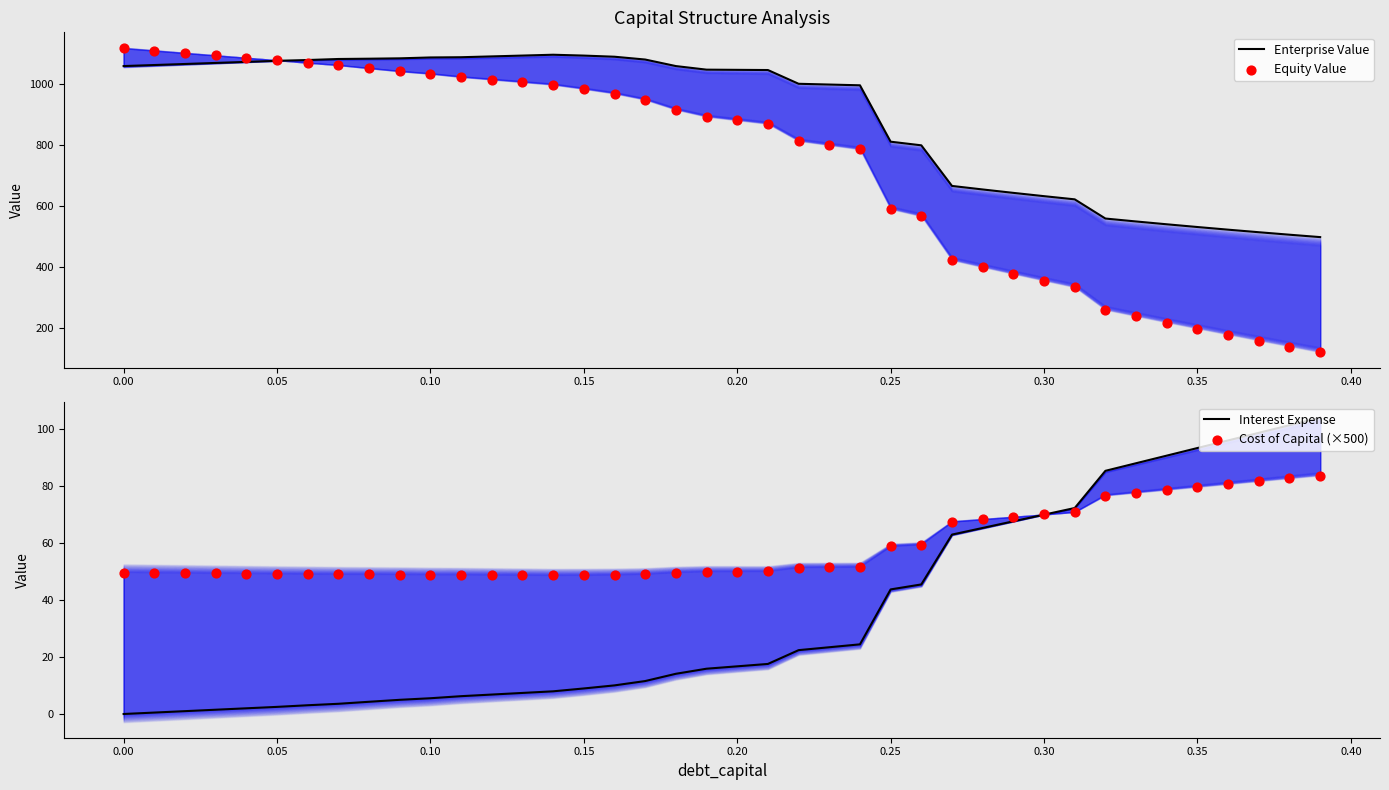

Which series has the widest spread of Y values?

Equity Value